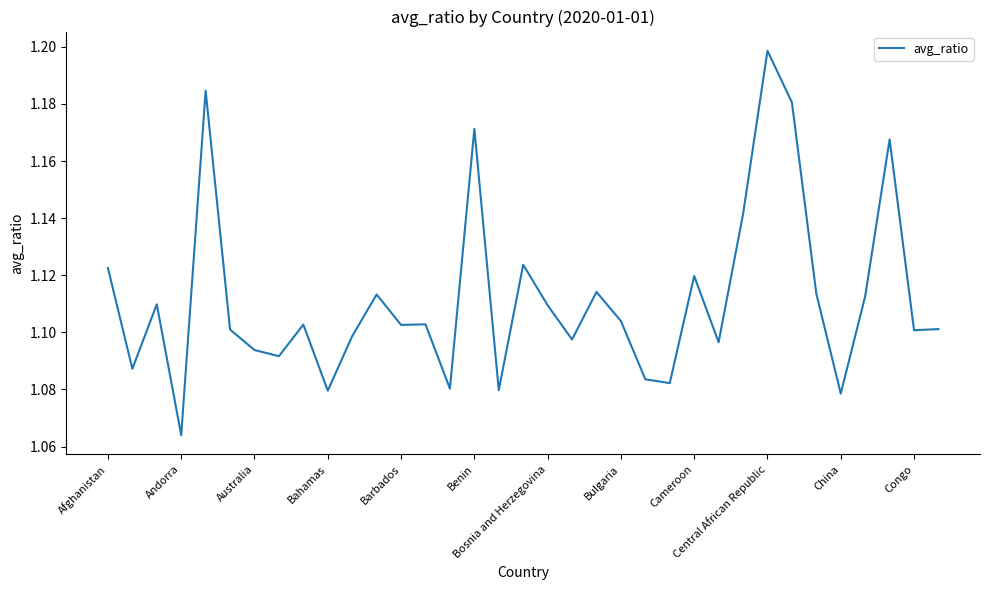

What is the greatest value displayed?

1.2